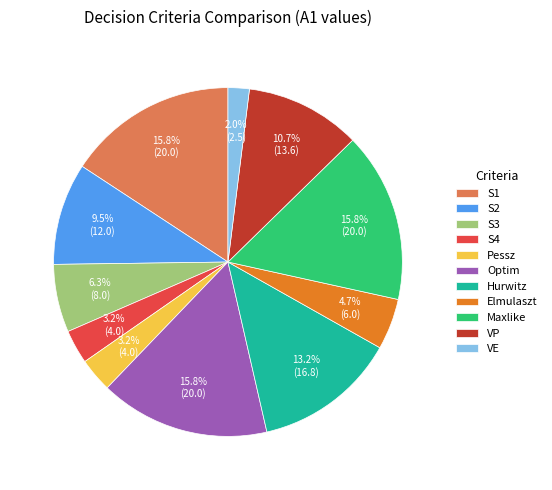

To the nearest percent, what portion does Maxlike represent?

16%